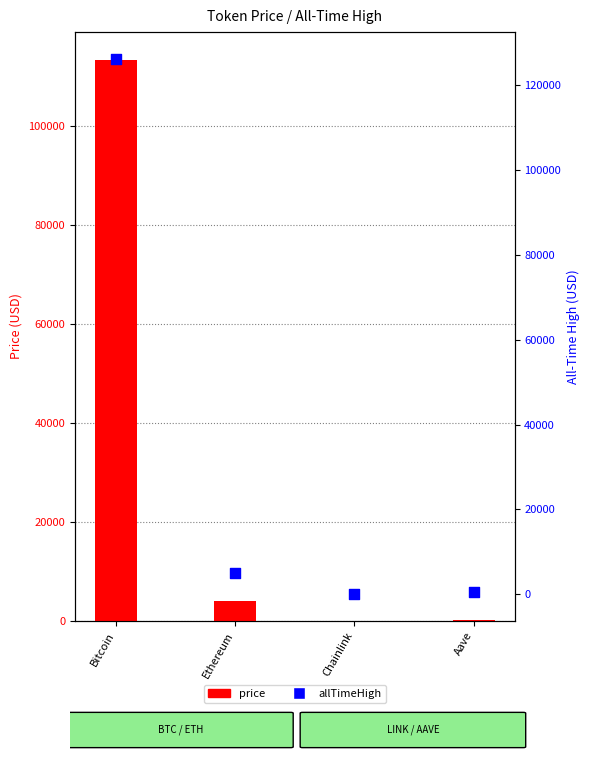

Which series has the widest spread of Y values?

allTimeHigh